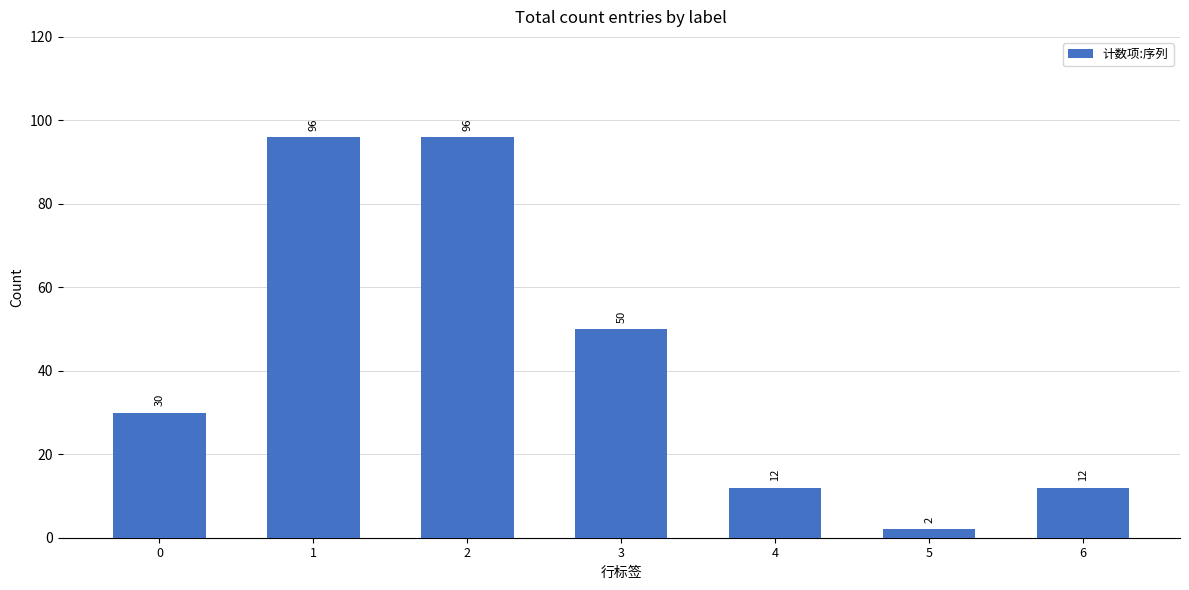

What is the difference between the second highest and minimum values?

94